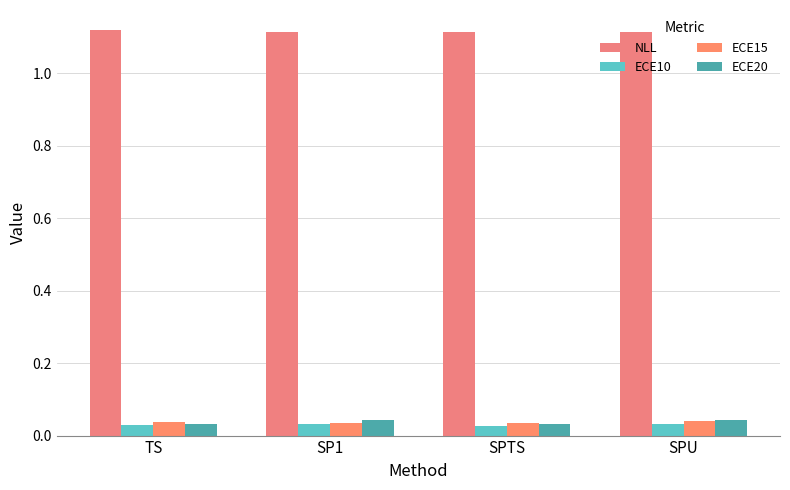

What is the label of the 2nd bar from the left?

SP1